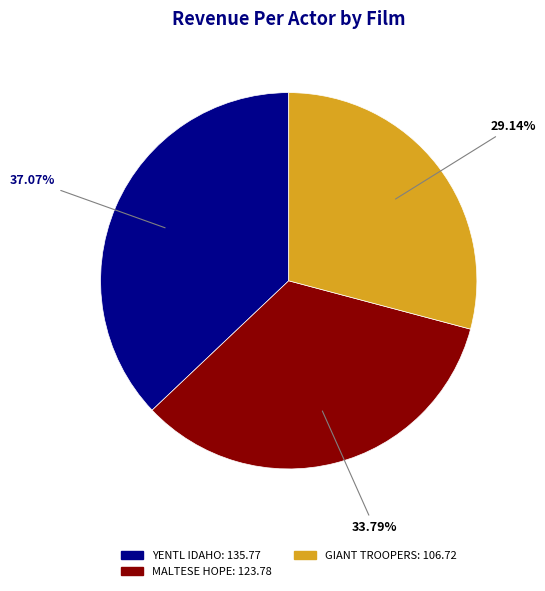

Approximately how many times larger is the value at GIANT TROOPERS compared to MALTESE HOPE?

0.9